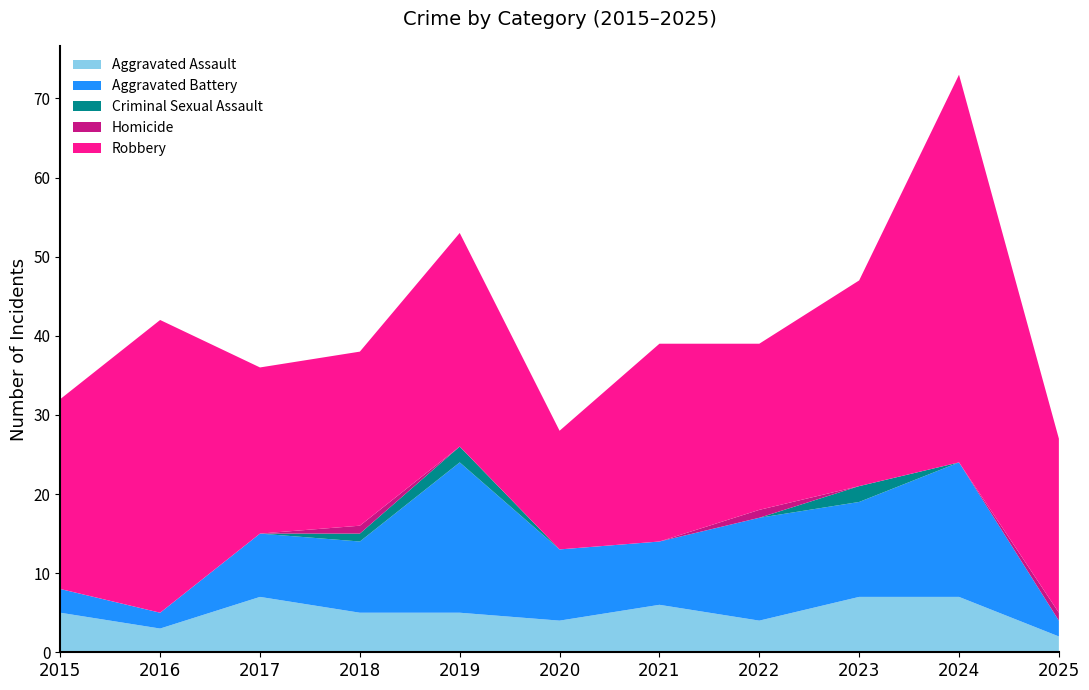

Reading right to left, list all the values displayed in this chart.

Aggravated Assault: 2025=2	2024=7	2023=7	2022=4	2021=6	2020=4	2019=5	2018=5	2017=7	2016=3	2015=5
Aggravated Battery: 2025=2	2024=17	2023=12	2022=13	2021=8	2020=9	2019=19	2018=9	2017=8	2016=2	2015=3
Criminal Sexual Assault: 2025=0	2024=0	2023=2	2022=0	2021=0	2020=0	2019=2	2018=1	2017=0	2016=0	2015=0
Homicide: 2025=1	2024=0	2023=0	2022=1	2021=0	2020=0	2019=0	2018=1	2017=0	2016=0	2015=0
Robbery: 2025=22	2024=49	2023=26	2022=21	2021=25	2020=15	2019=27	2018=22	2017=21	2016=37	2015=24